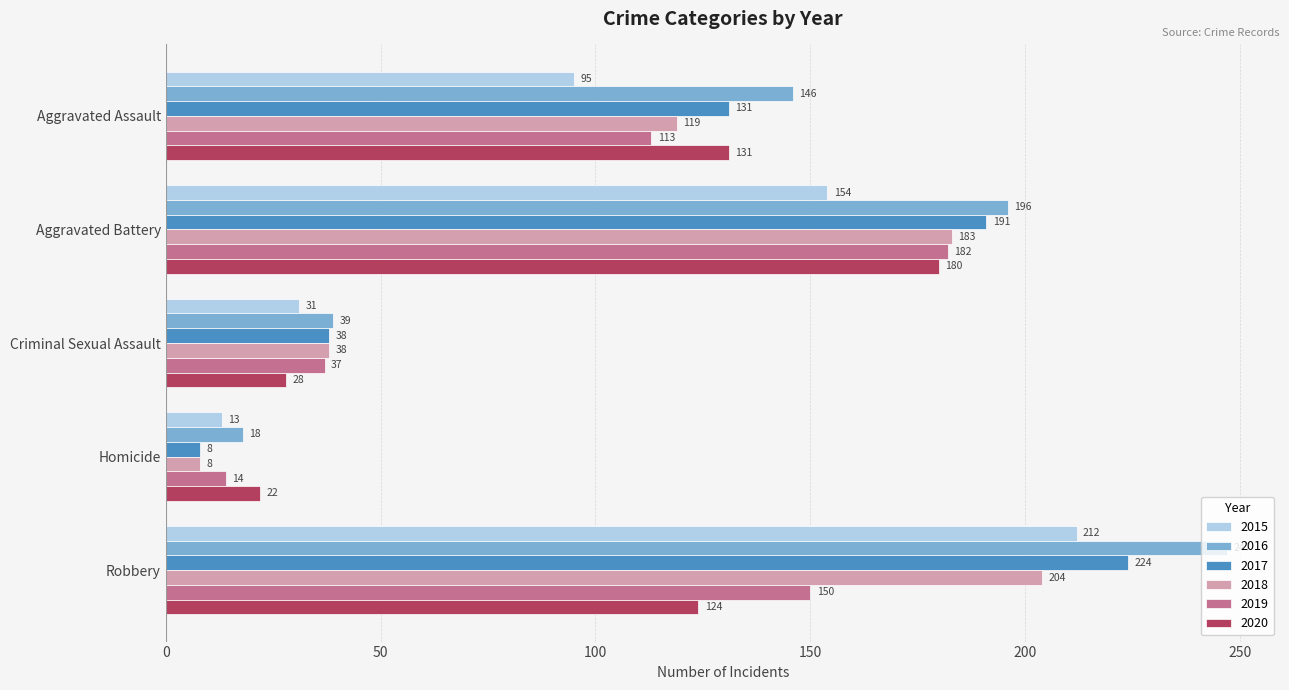

What is the difference between the second highest and second lowest values in the 2019 series?

113